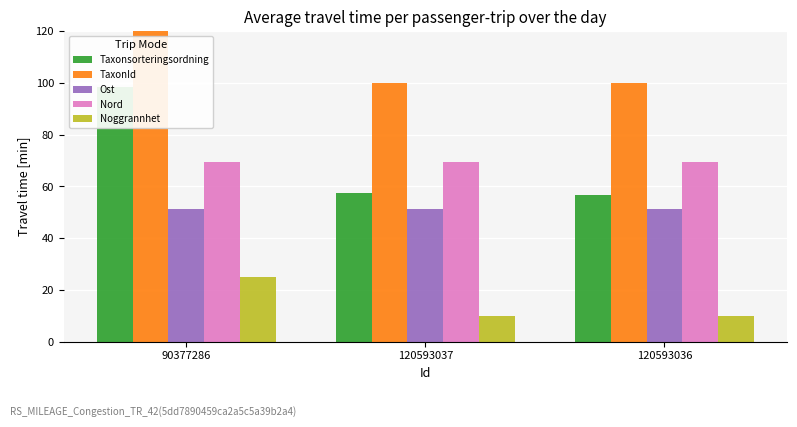

Is the value of TaxonId at 90377286 greater than the value of Noggrannhet at 120593036?

Yes